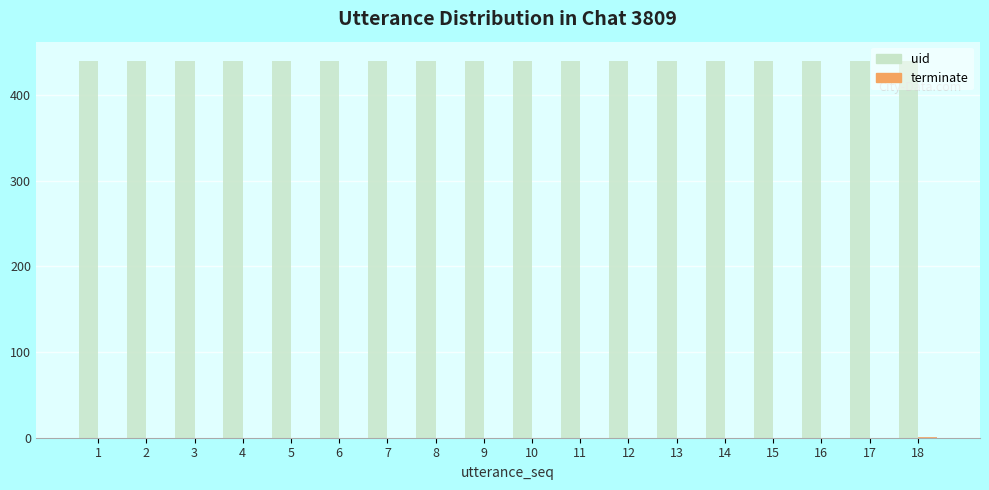

Which series has the largest total across all categories?

uid